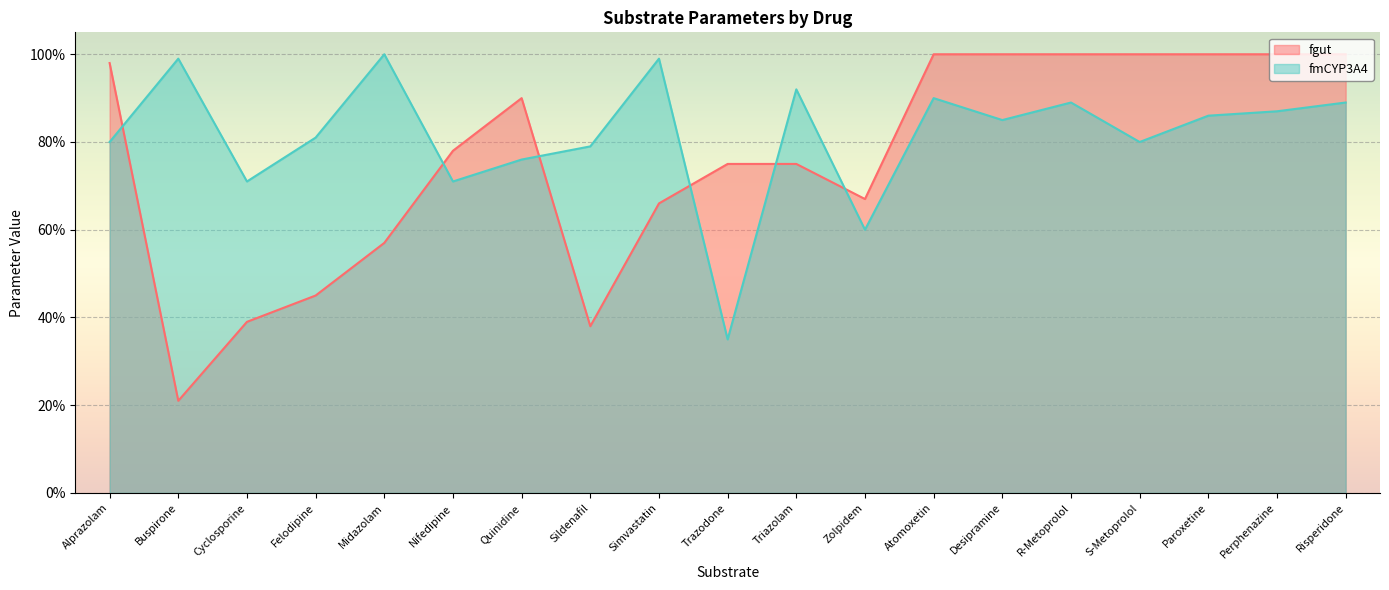

What is the difference between the fmCYP3A4 values at Felodipine and Nifedipine?

0.1